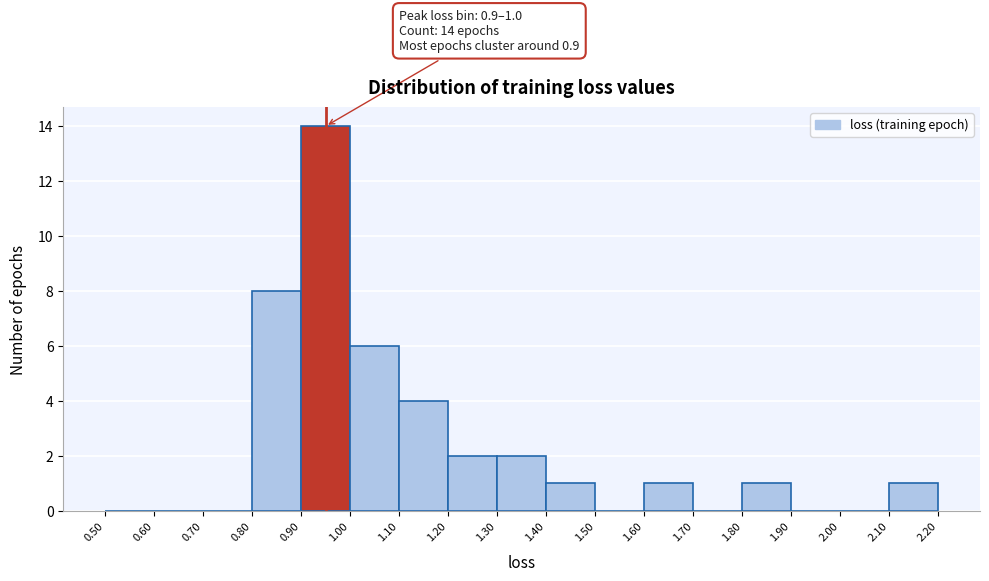

Which range on the x-axis has the tallest bar?

0.90 to 1.00